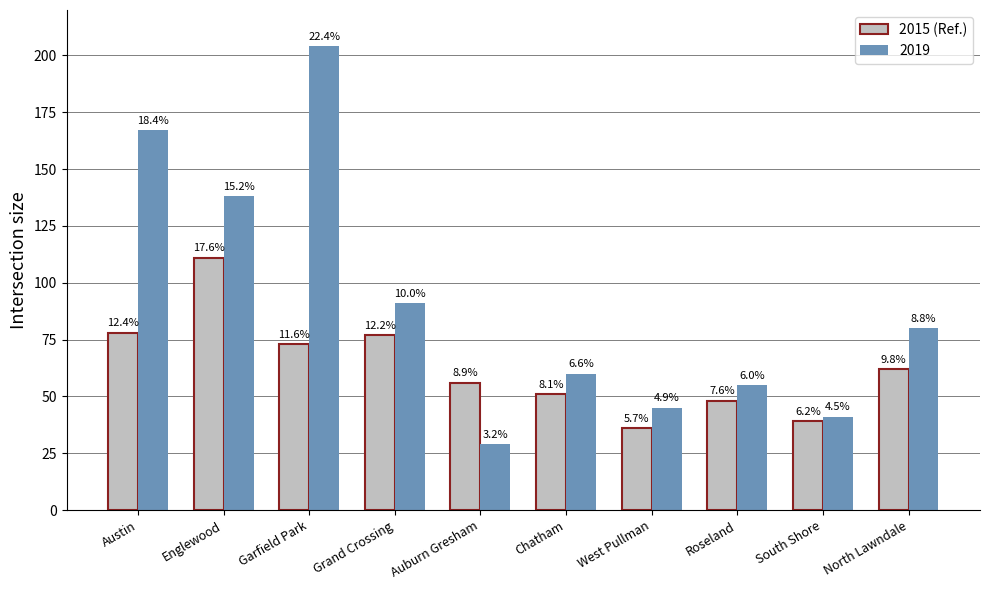

What is the label of the 2nd bar from the right?

South Shore